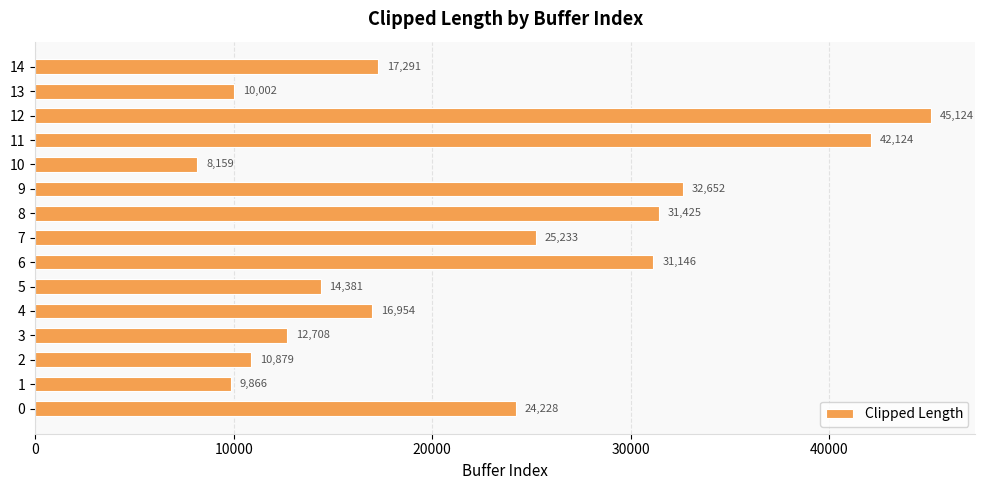

List the labels in order of value, largest first.

12, 11, 9, 8, 6, 7, 0, 14, 4, 5, 3, 2, 13, 1, 10